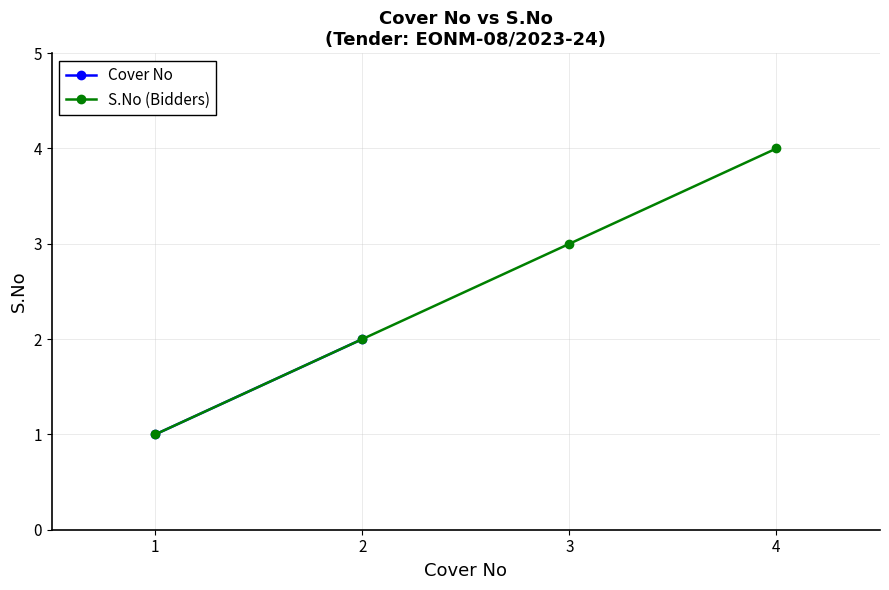

What is the greatest value displayed?

4